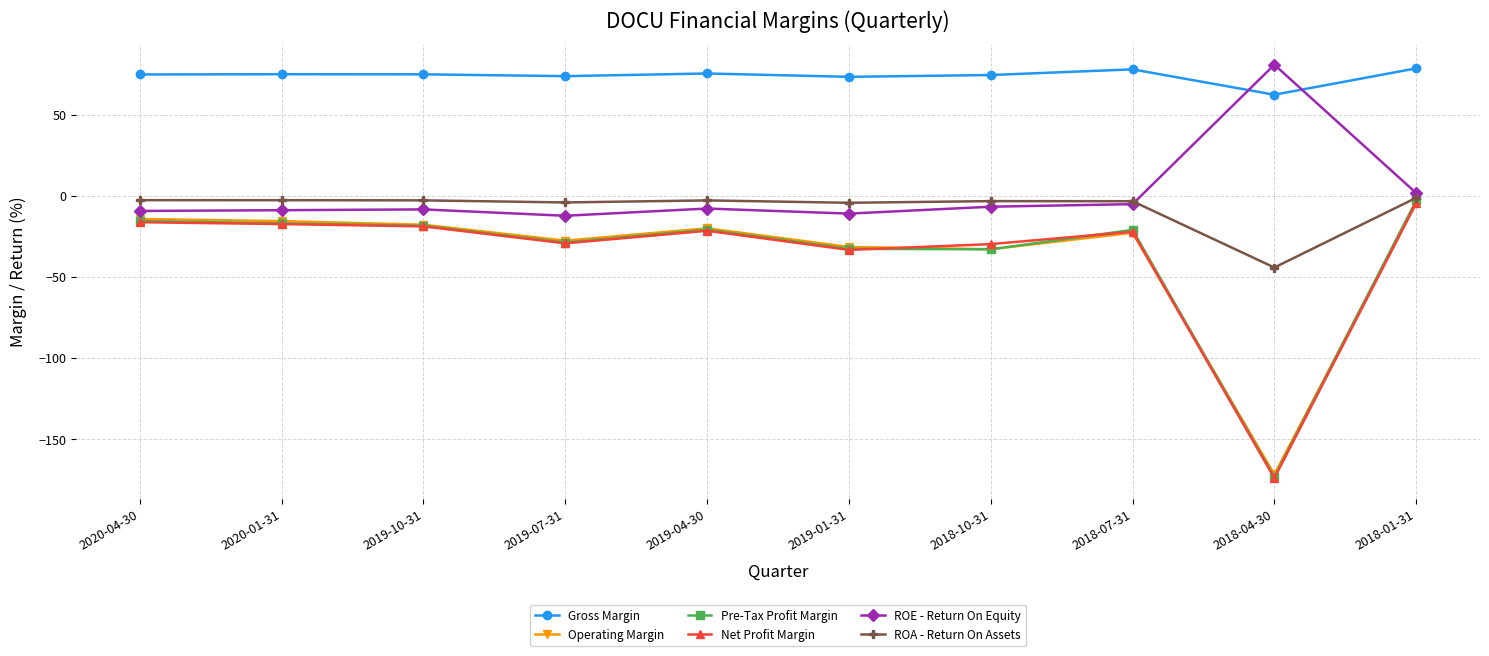

Read the ROE - Return On Equity value at 2018-04-30.

81.1